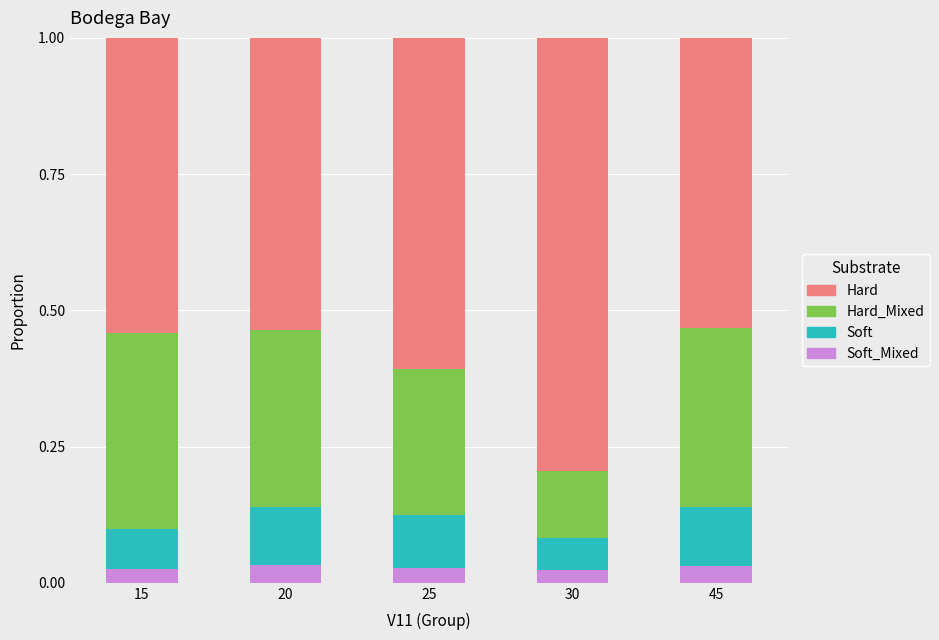

What is the total value across all series at 45?

1.0